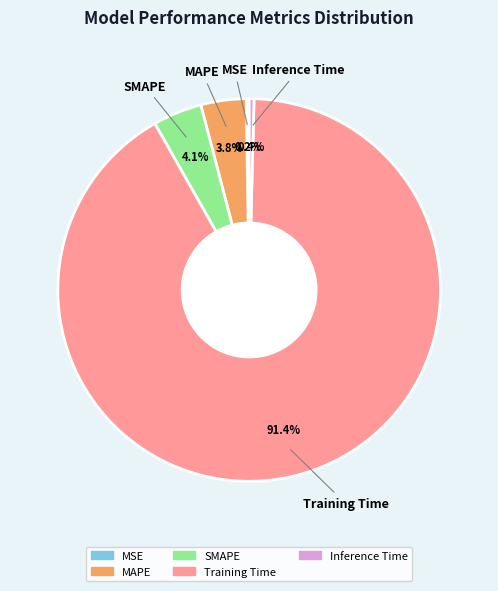

Is there a majority slice in this chart?

Yes